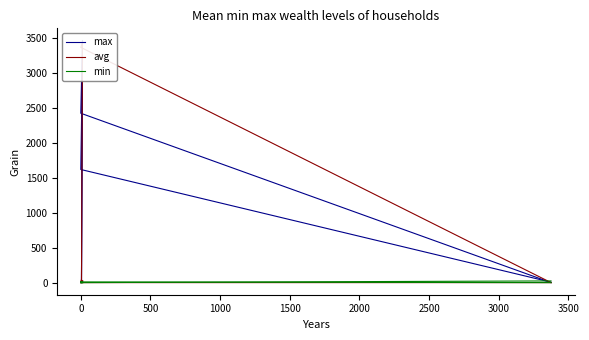

What are all the series names shown in the legend?

max, avg, min